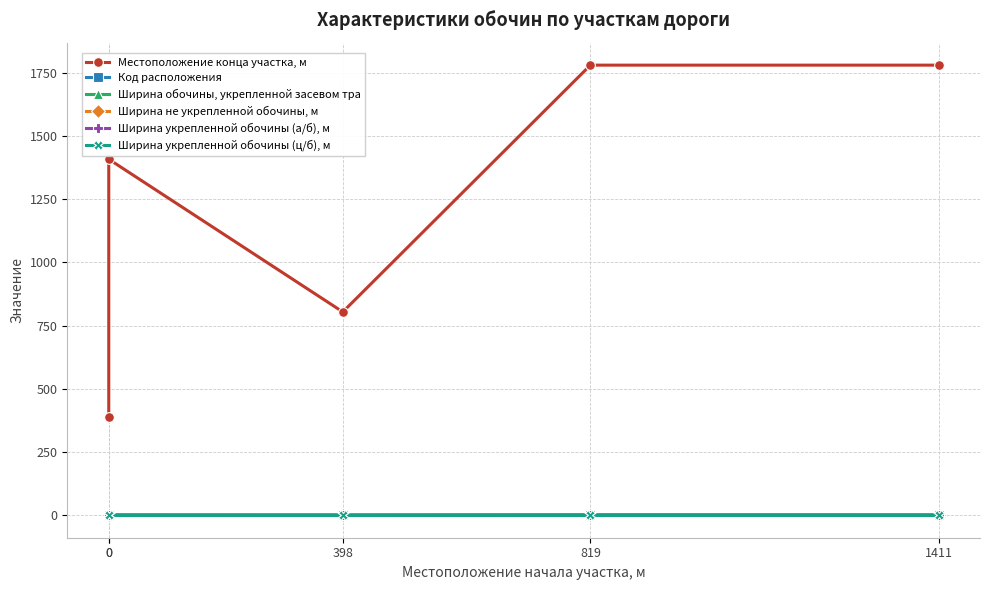

What is the total value across all series at 819?

1784